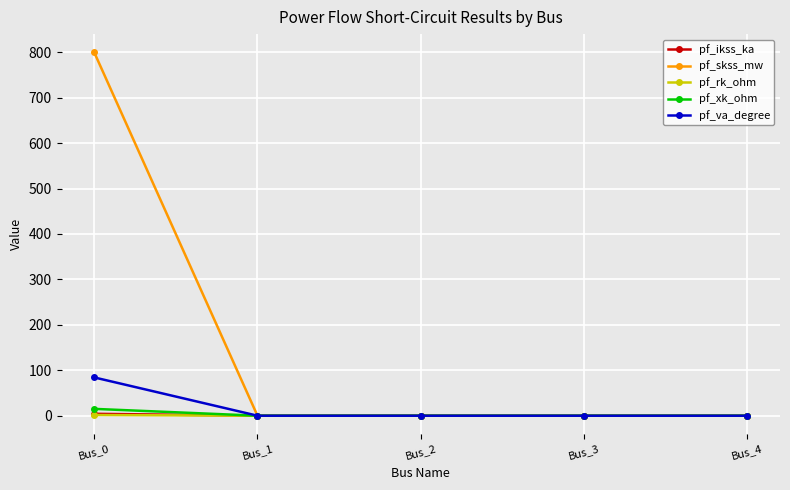

The value of pf_va_degree at Bus_3 is 28.9. True or false?

False